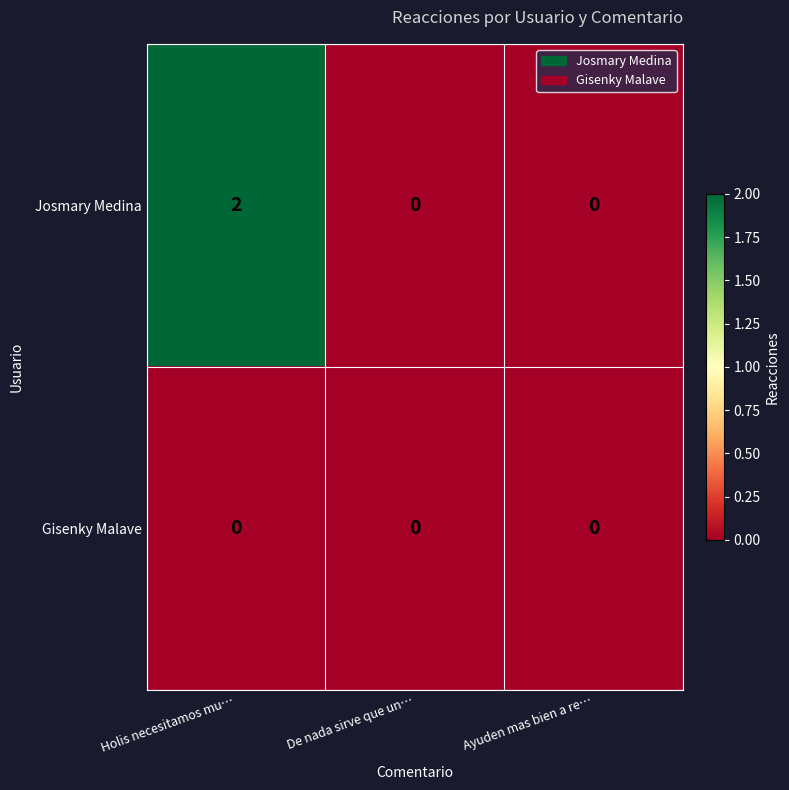

How many data points does each series have?

3